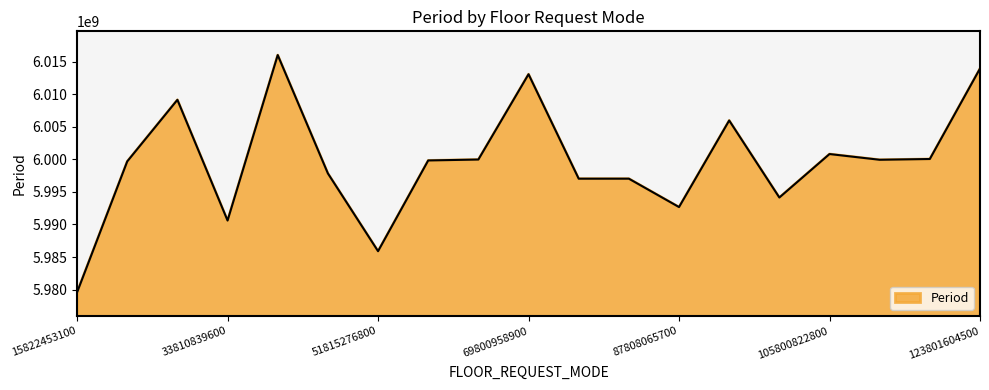

What is the maximum value shown in the chart?

6016001400